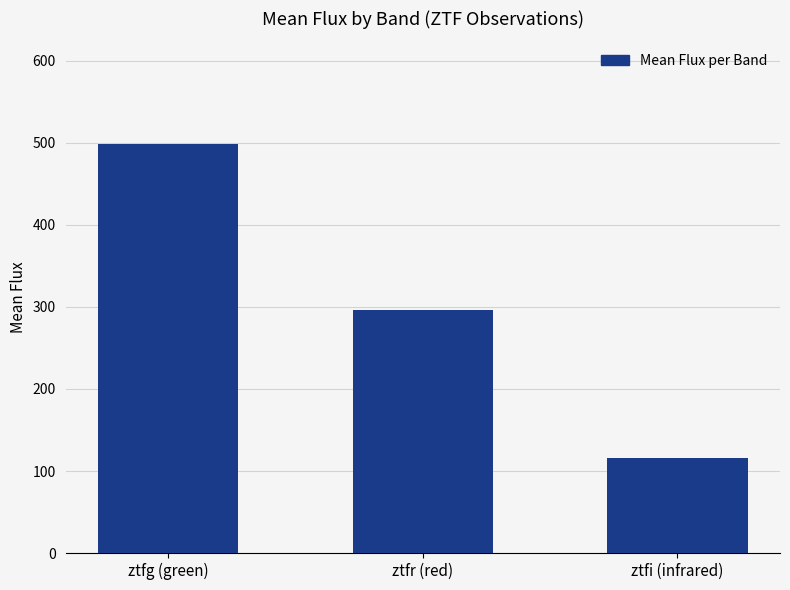

The value at ztfi (infrared) is 116.3. True or false?

True